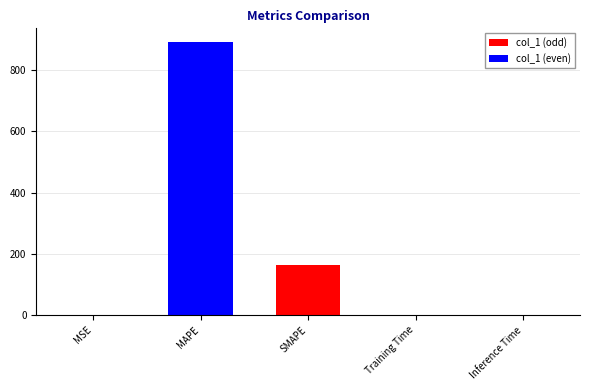

True or false: the data shows 0.0 at MSE.

True